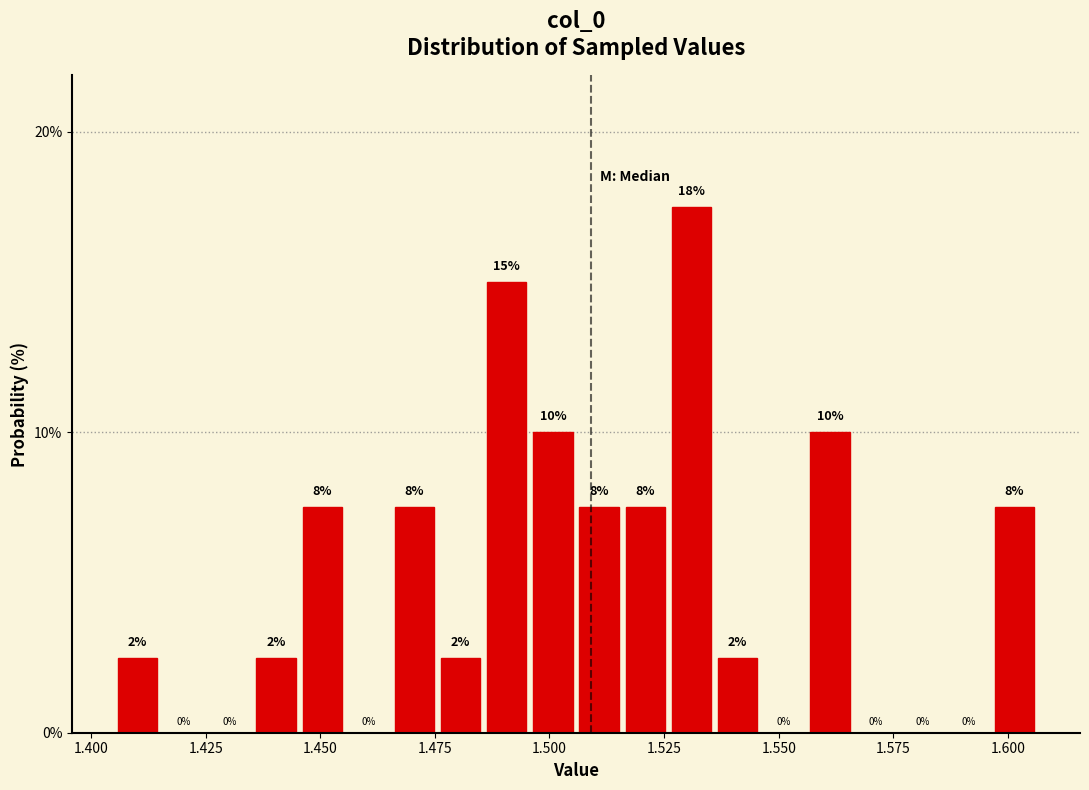

Read against the x-axis, roughly where is the centre of the tallest bar?

1.530